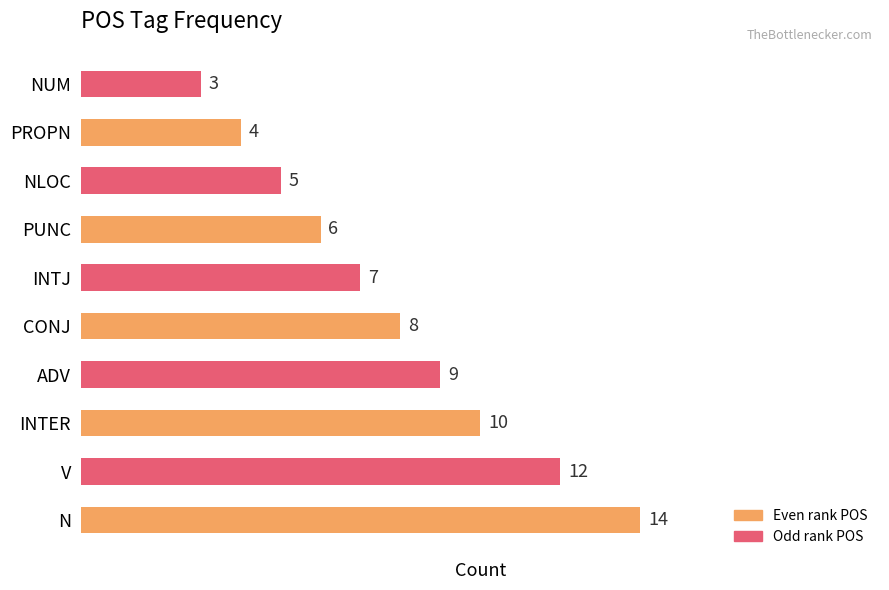

Reading top to bottom, list all the values displayed in this chart.

3	4	5	6	7	8	9	10	12	14